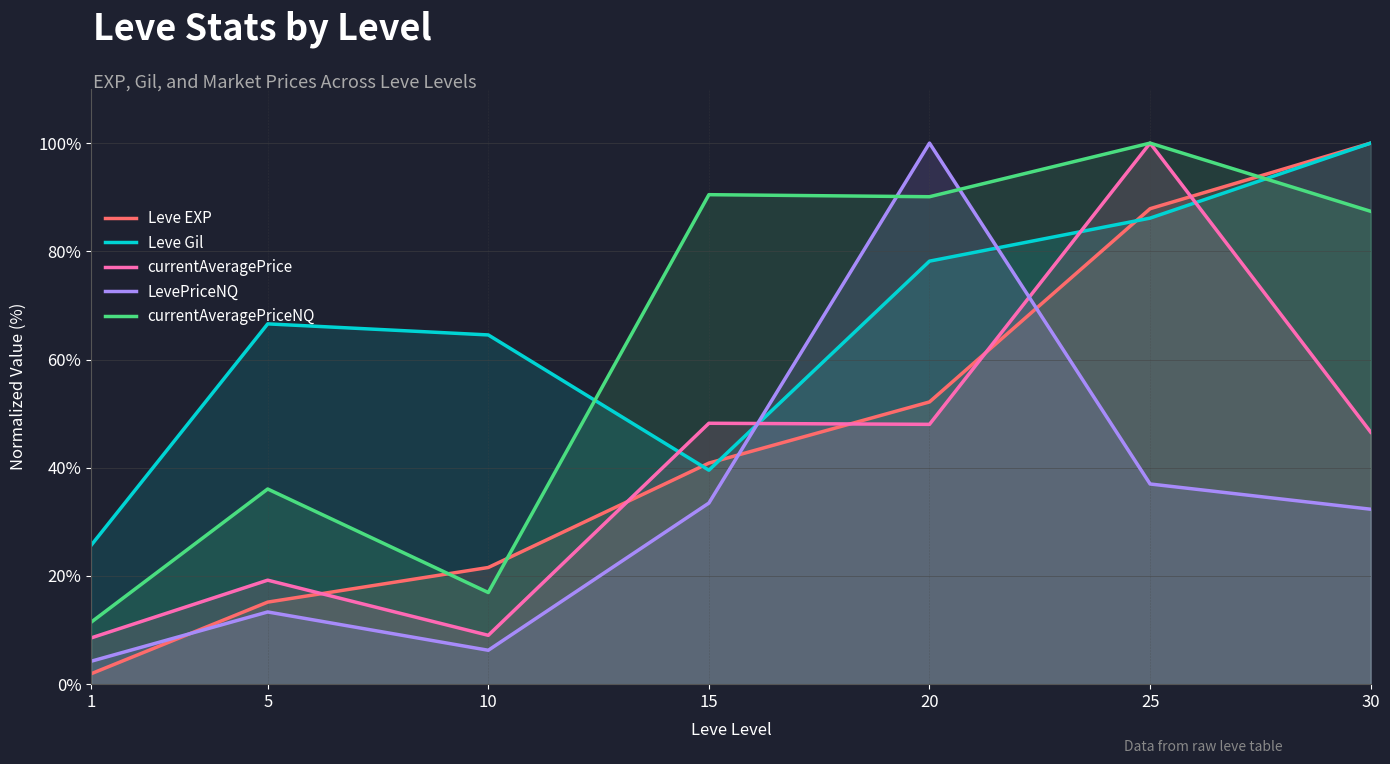

Where do currentAveragePriceNQ and Leve EXP first cross each other?

5 and 10